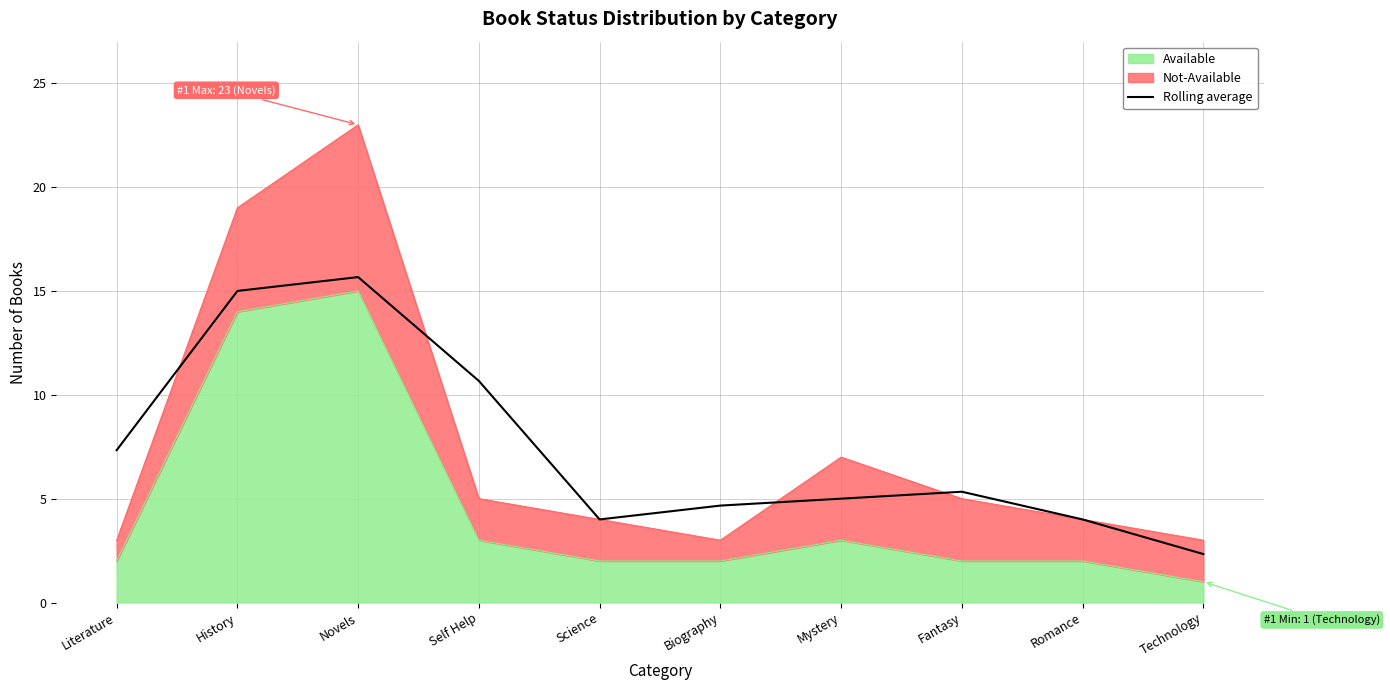

Reading left to right, what are all the values shown in this chart?

7.3	15.0	15.7	10.7	4.0	4.7	5.0	5.3	4.0	2.3